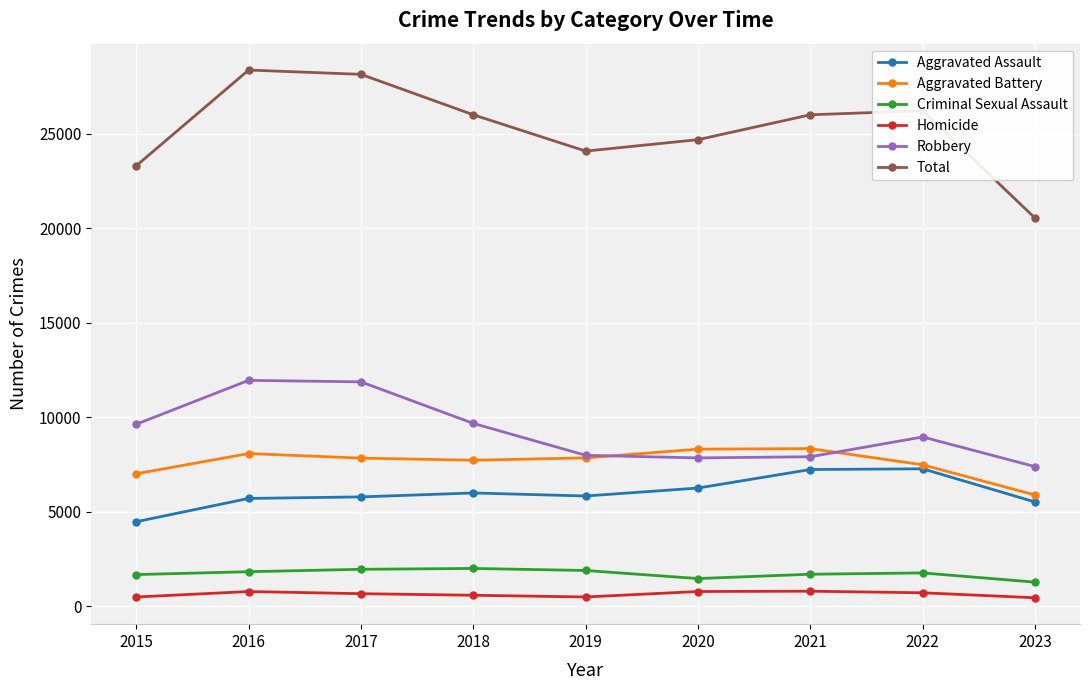

The Homicide series shows 787 at 2020. True or false?

True